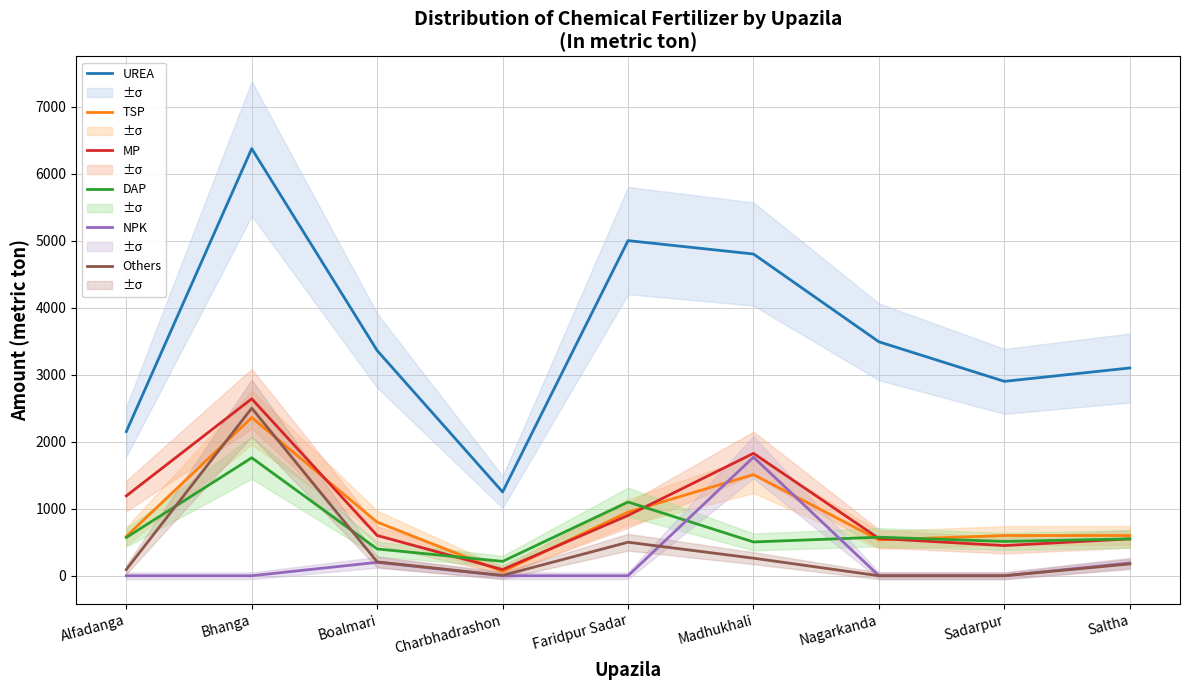

The value of Others at Bhanga is 2500. True or false?

True